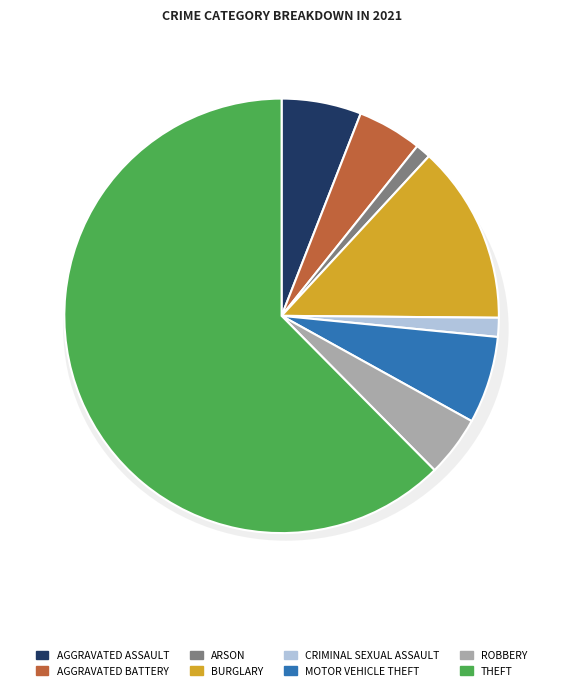

Rank the categories by value from highest to lowest.

Theft, Burglary, Motor Vehicle Theft, Aggravated Assault, Aggravated Battery, Robbery, Criminal Sexual Assault, Arson